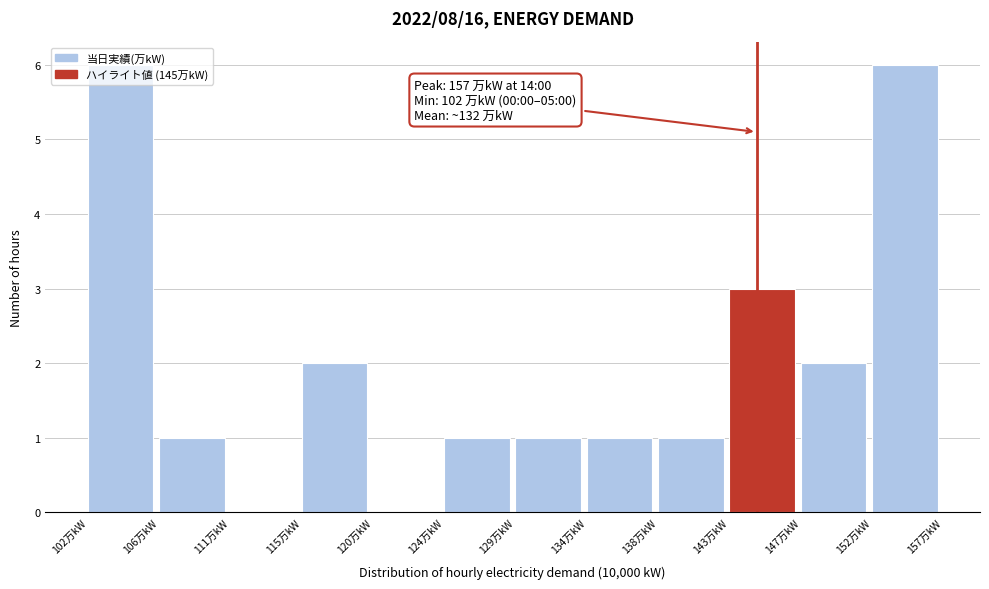

What is the sum of the values at 147万kW and 106万kW?

3